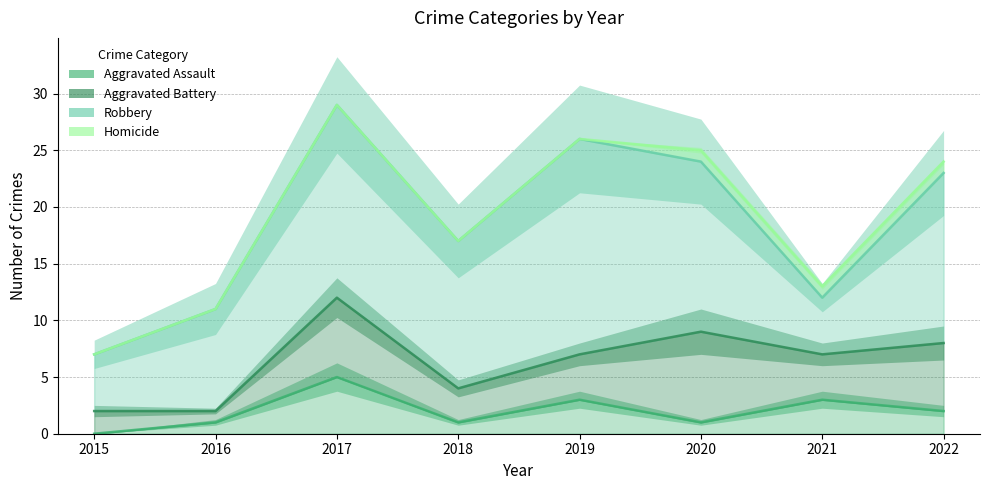

The Aggravated Assault series shows 1 at 2018. True or false?

True